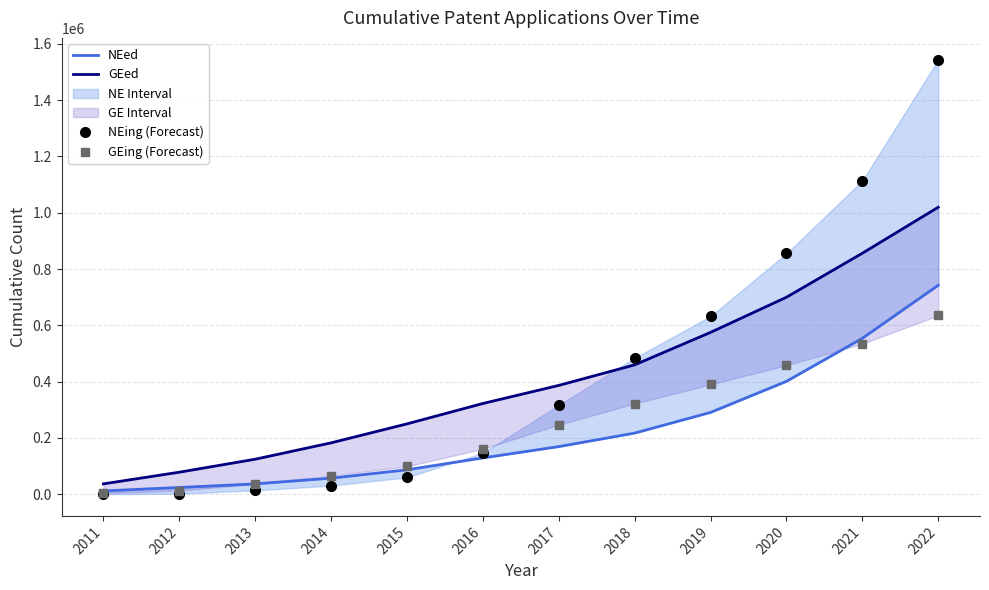

What is the sum of all GEing (Forecast) values?

2969086.5